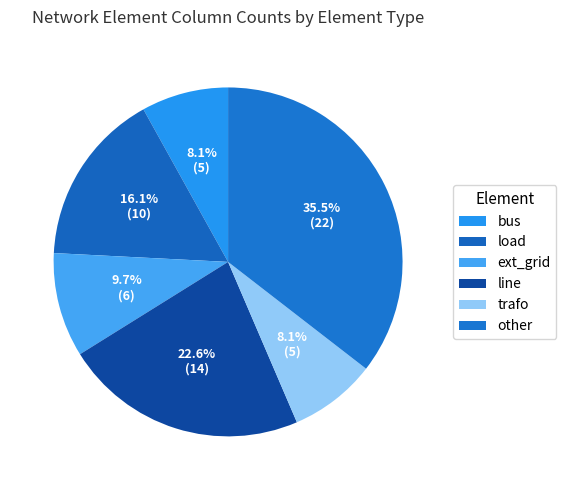

Which slice is the smallest?

bus